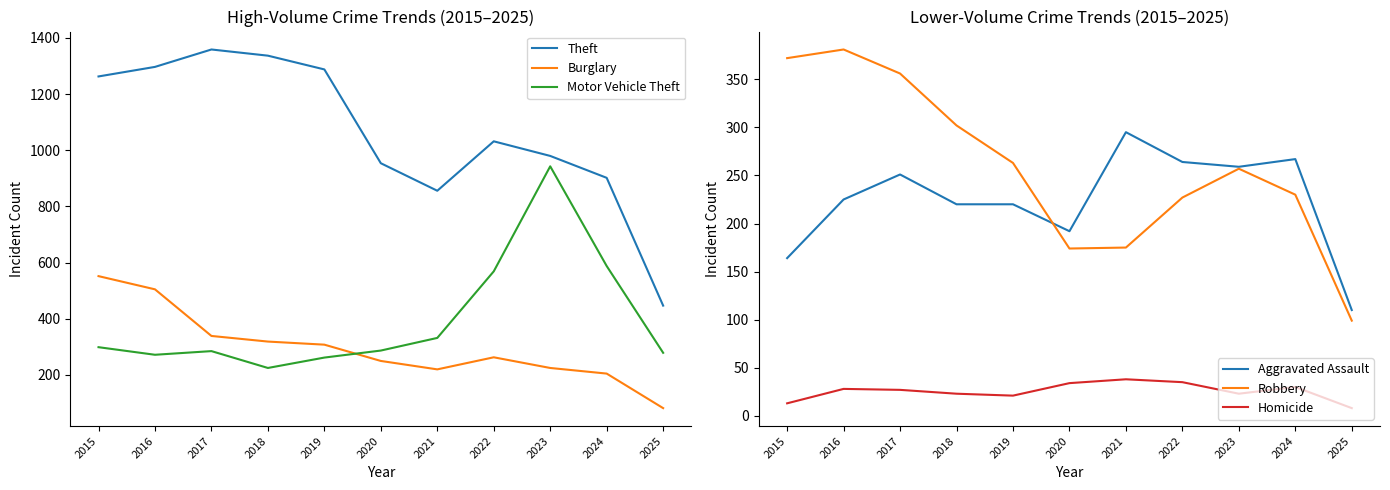

Is the value of Theft at 2018 greater than the value of Homicide at 2016?

Yes